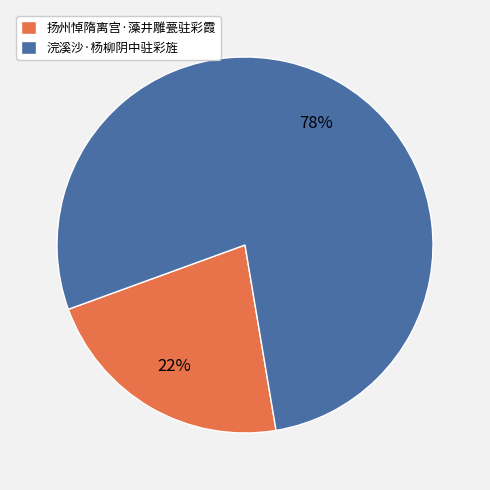

Which has a higher value, 扬州悼隋离宫·藻井雕甍驻彩霞 or 浣溪沙·杨柳阴中驻彩旌?

浣溪沙·杨柳阴中驻彩旌